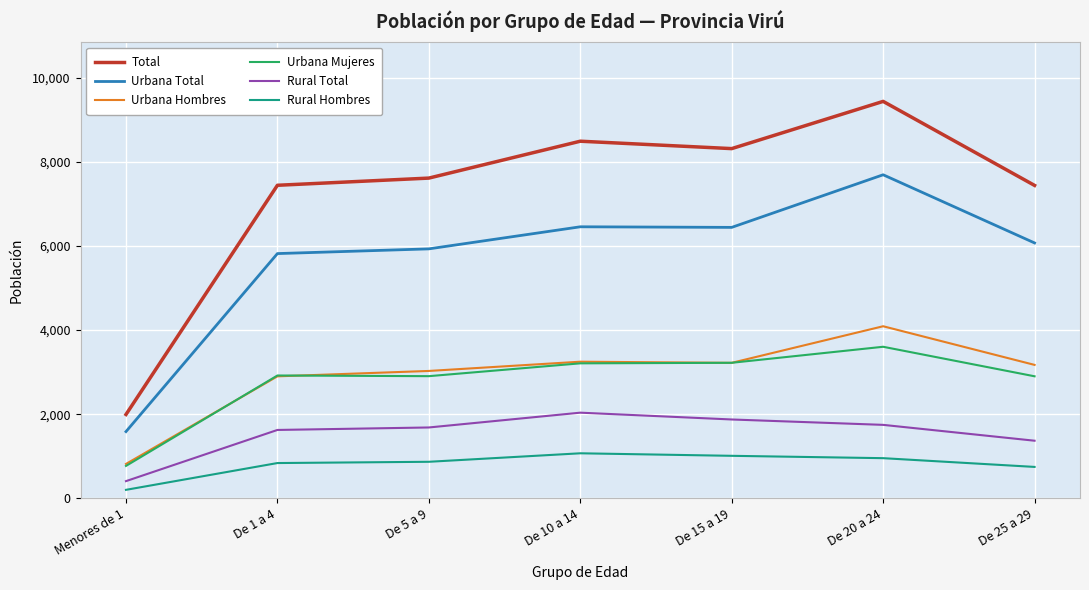

Which category has the lowest value in the Rural Total series?

Menores de 1